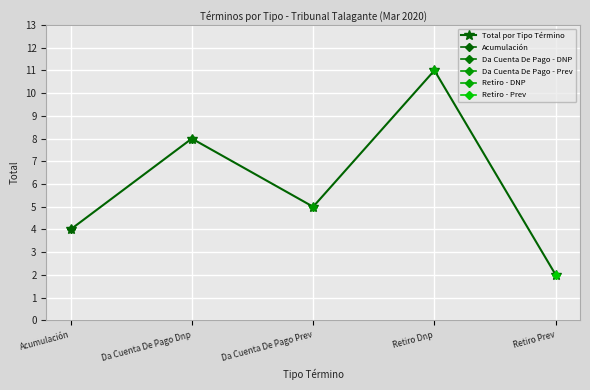

What is the change in value from Acumulación to Da Cuenta De Pago Prev?

+1